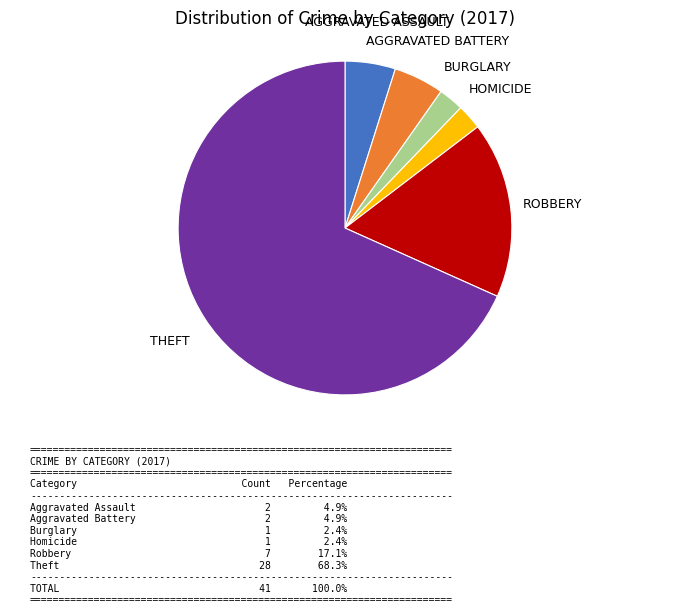

Does any single category account for the majority?

Yes